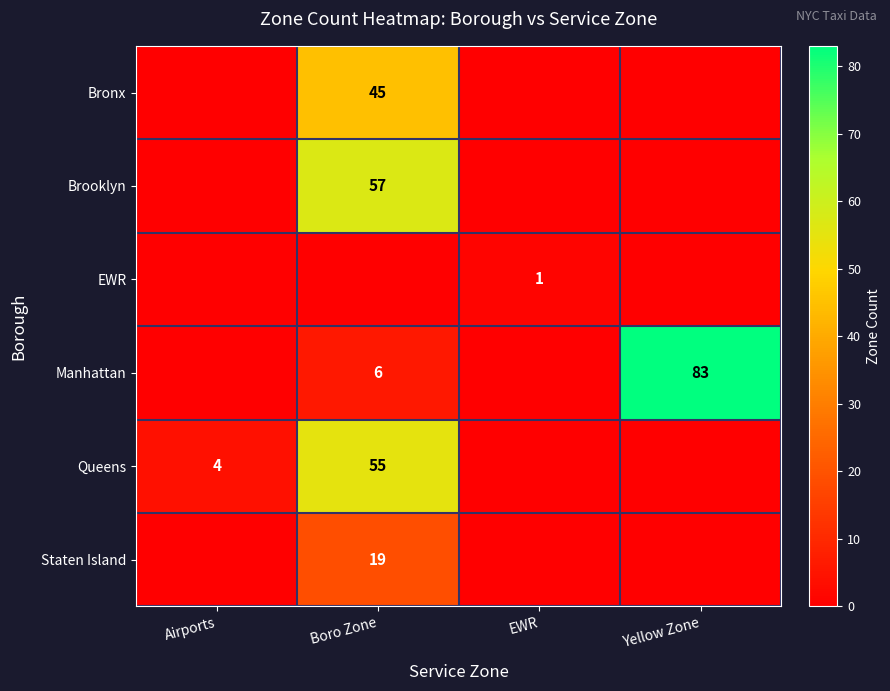

True or false: EWR has a value of 0 at EWR.

False